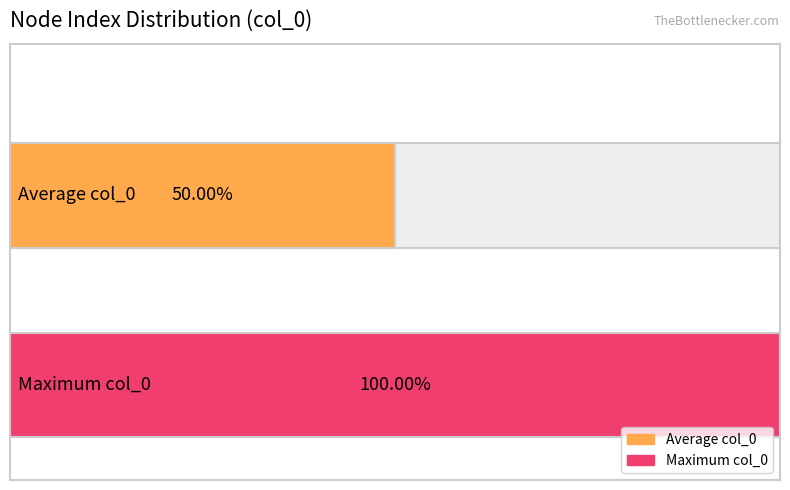

Are the bars grouped side by side (vs. stacked)?

No